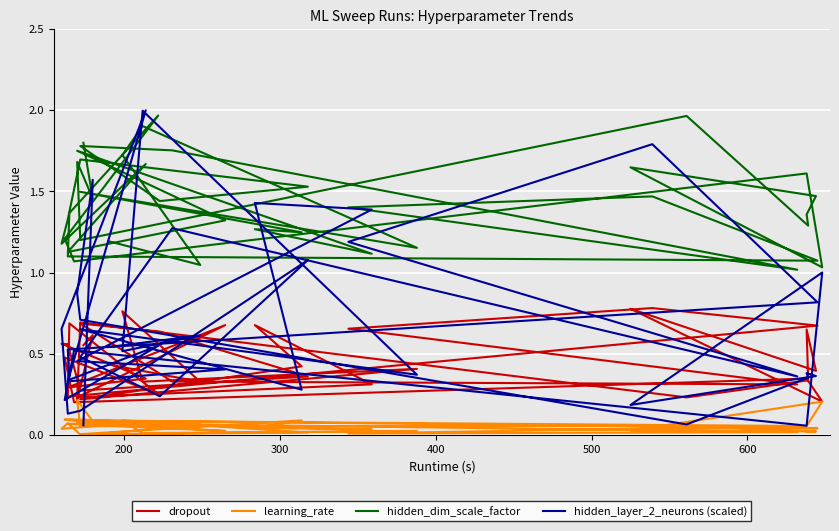

How many interior local peaks does the hidden_dim_scale_factor series have?

13